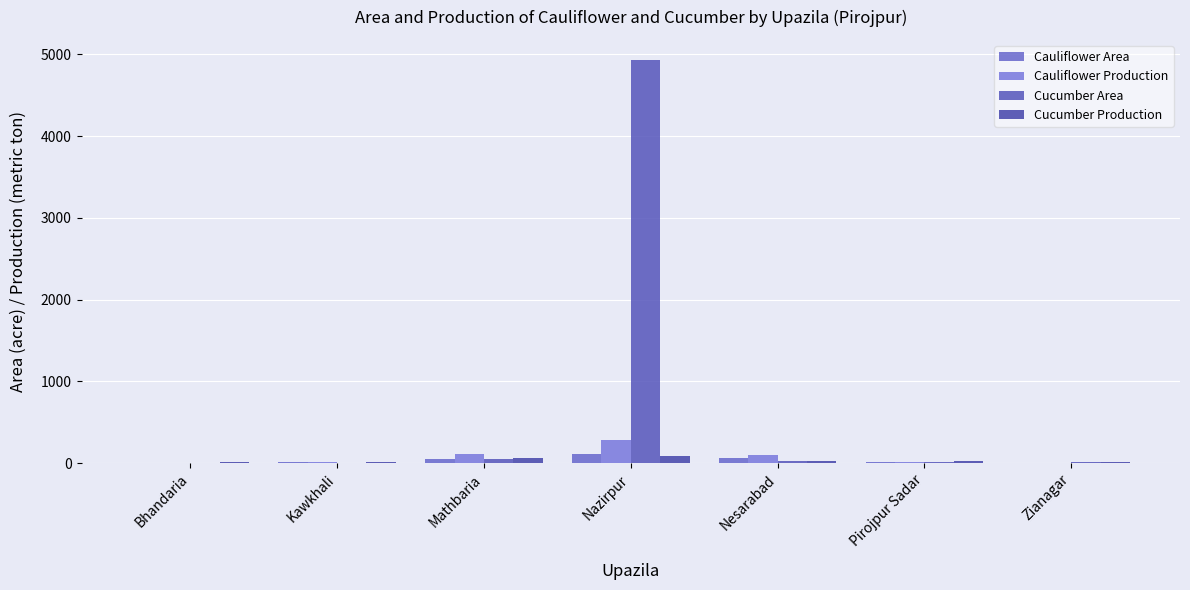

What is the value of the Cucumber Production bar at the 1st from the left?

13